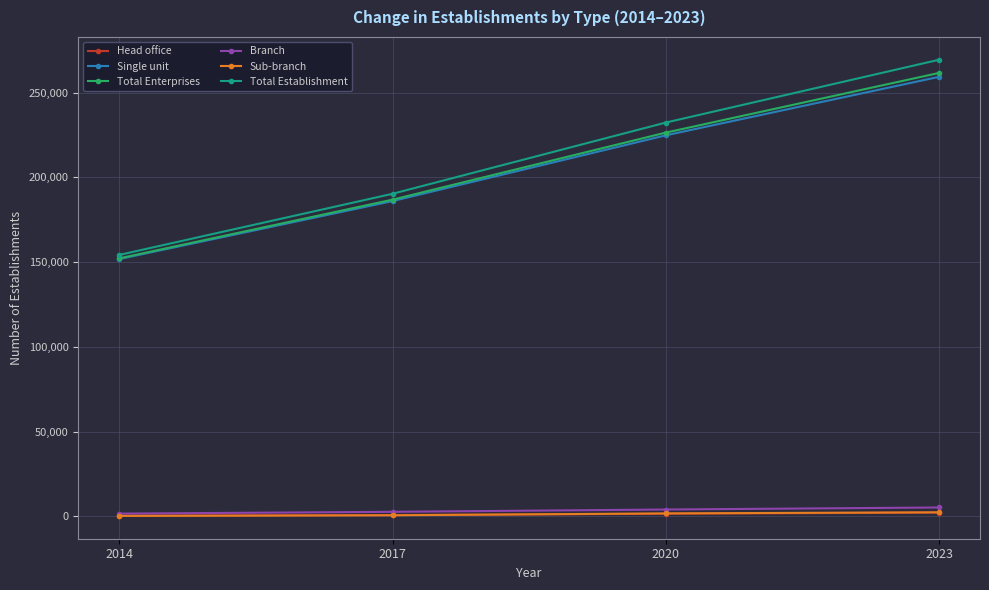

List the labels in order of Total Establishment value, largest first.

2023, 2020, 2017, 2014